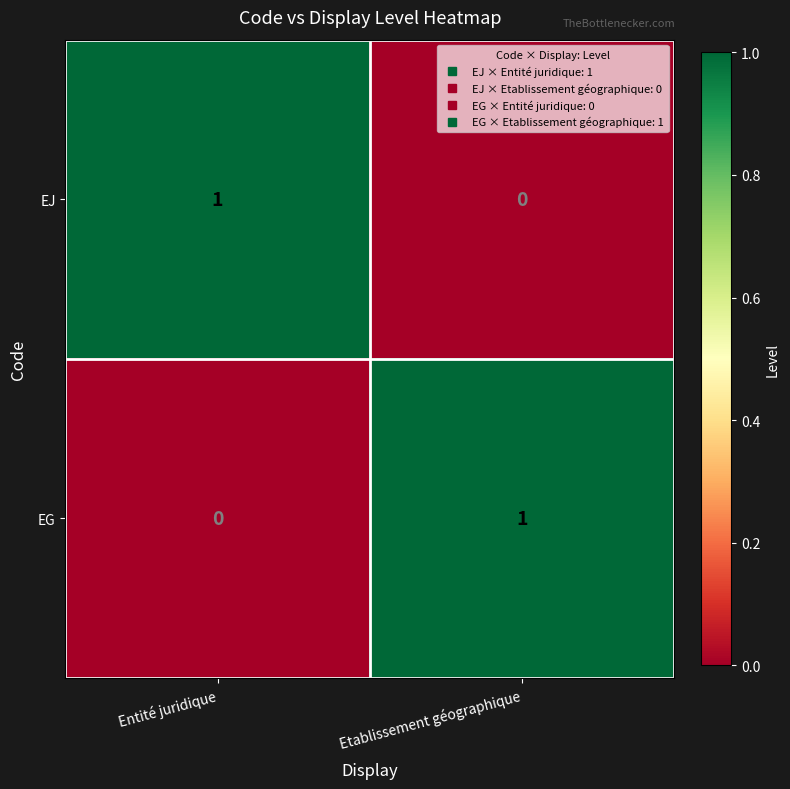

List the labels in order of EG value, smallest first.

Entité juridique, Etablissement géographique